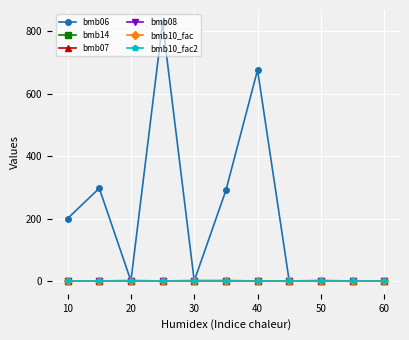

Which category has the lowest value in the bmb06 series?

20